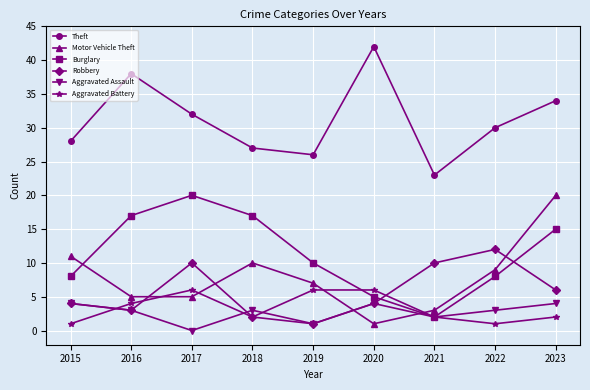

What is the highest value of the Aggravated Assault series?

4